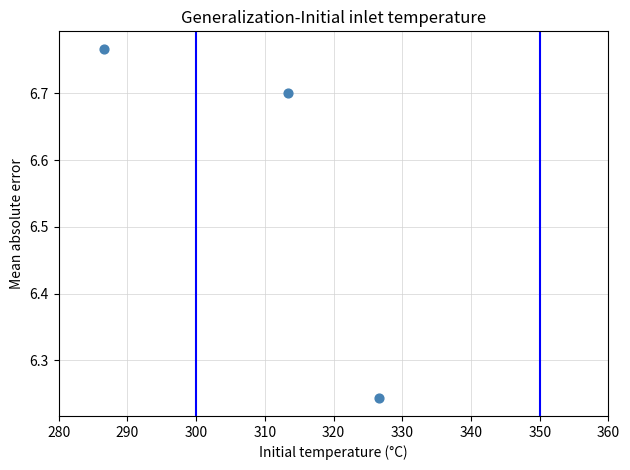

What is the range of X values (max minus min)?

40.0